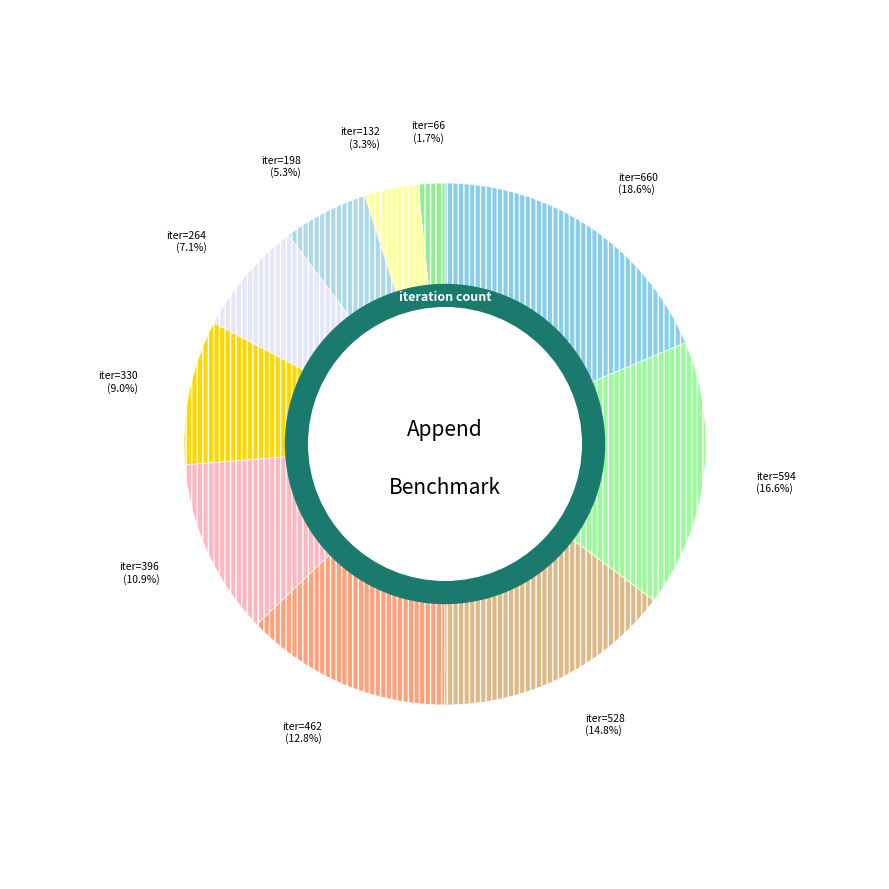

To the nearest percent, what is the difference between the largest and smallest slice percentages?

17%